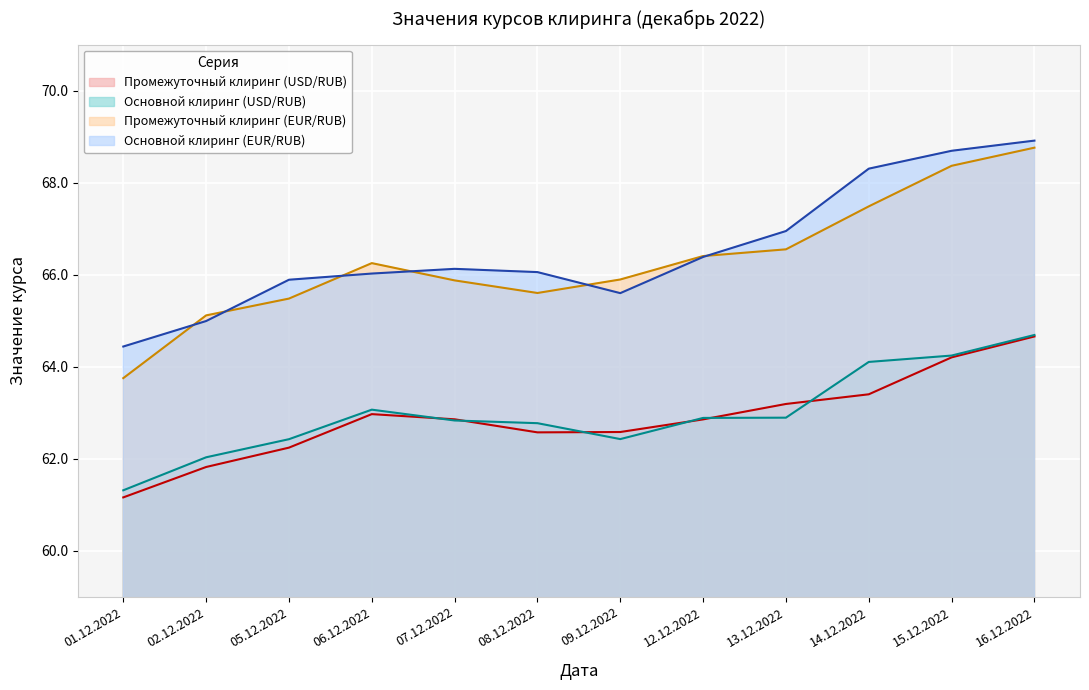

Reading left to right, transcribe all the data shown in this chart.

Промежуточный клиринг (USD/RUB): 01.12.2022=61.2	02.12.2022=61.8	05.12.2022=62.2	06.12.2022=63.0	07.12.2022=62.9	08.12.2022=62.6	09.12.2022=62.6	12.12.2022=62.9	13.12.2022=63.2	14.12.2022=63.4	15.12.2022=64.2	16.12.2022=64.7
Основной клиринг (USD/RUB): 01.12.2022=61.3	02.12.2022=62.0	05.12.2022=62.4	06.12.2022=63.1	07.12.2022=62.8	08.12.2022=62.8	09.12.2022=62.4	12.12.2022=62.9	13.12.2022=62.9	14.12.2022=64.1	15.12.2022=64.2	16.12.2022=64.7
Промежуточный клиринг (EUR/RUB): 01.12.2022=63.8	02.12.2022=65.1	05.12.2022=65.5	06.12.2022=66.3	07.12.2022=65.9	08.12.2022=65.6	09.12.2022=65.9	12.12.2022=66.4	13.12.2022=66.6	14.12.2022=67.5	15.12.2022=68.4	16.12.2022=68.8
Основной клиринг (EUR/RUB): 01.12.2022=64.4	02.12.2022=65.0	05.12.2022=65.9	06.12.2022=66.0	07.12.2022=66.1	08.12.2022=66.1	09.12.2022=65.6	12.12.2022=66.4	13.12.2022=66.9	14.12.2022=68.3	15.12.2022=68.7	16.12.2022=68.9